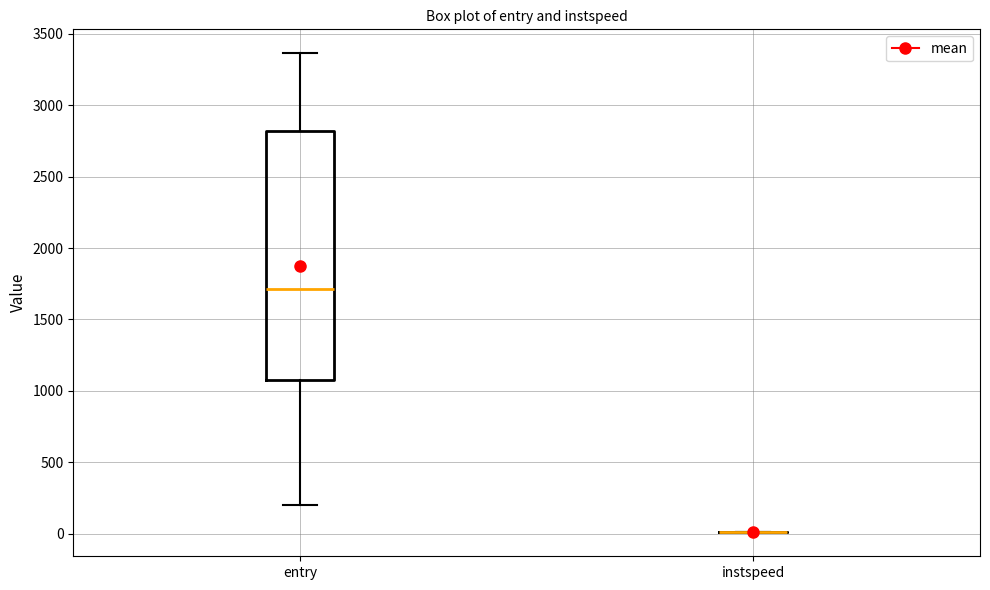

Comparing the boxes themselves (not the whiskers), which one is the tallest?

entry